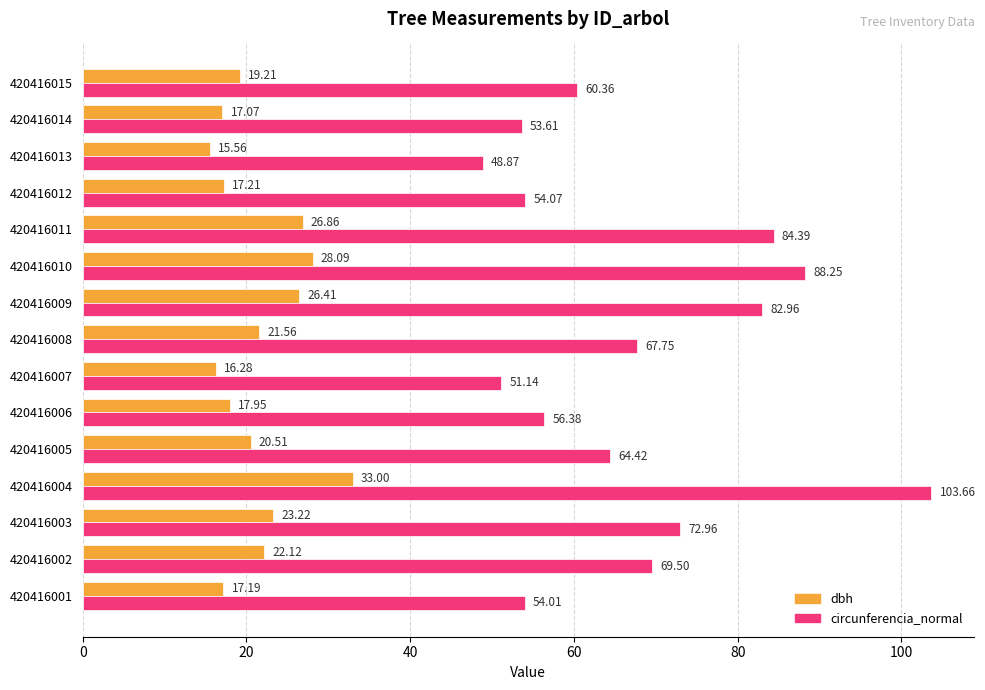

List the series in order of their peak value, lowest first.

dbh, circunferencia_normal